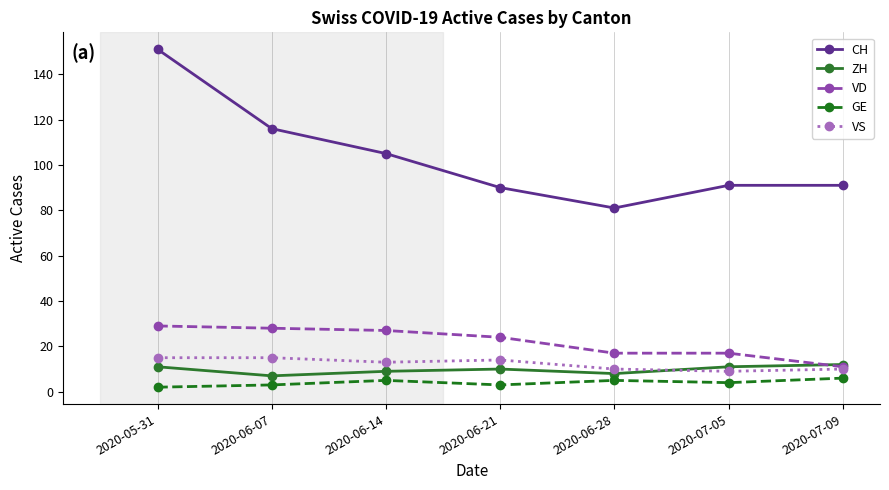

Does the chart display data point markers on the line(s)?

Yes